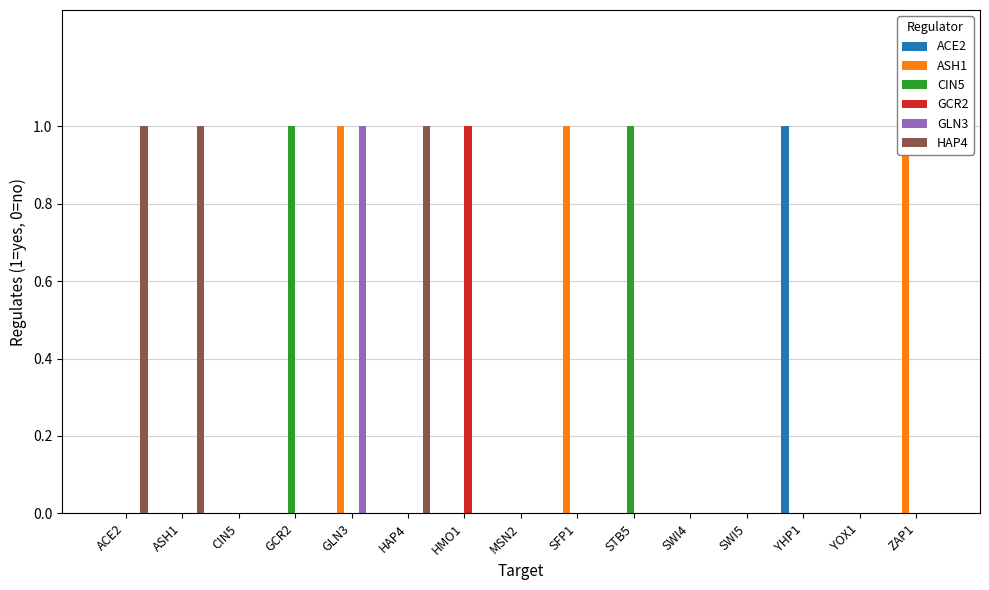

What are all the series names shown in the legend?

ACE2, ASH1, CIN5, GCR2, GLN3, HAP4